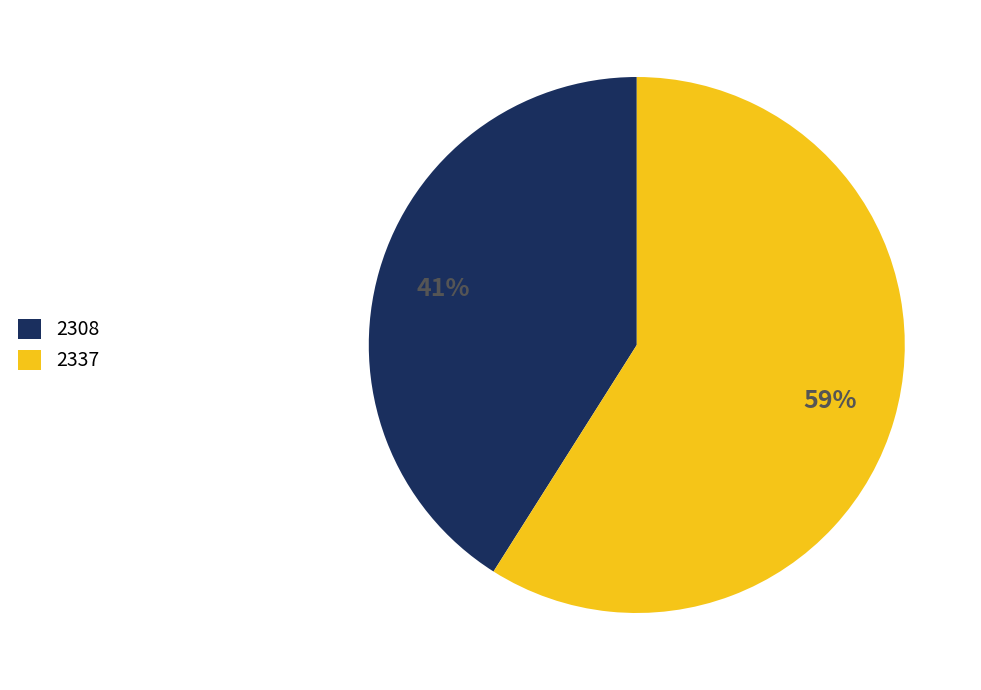

To the nearest percent, what is the difference between the largest and smallest slice percentages?

18%